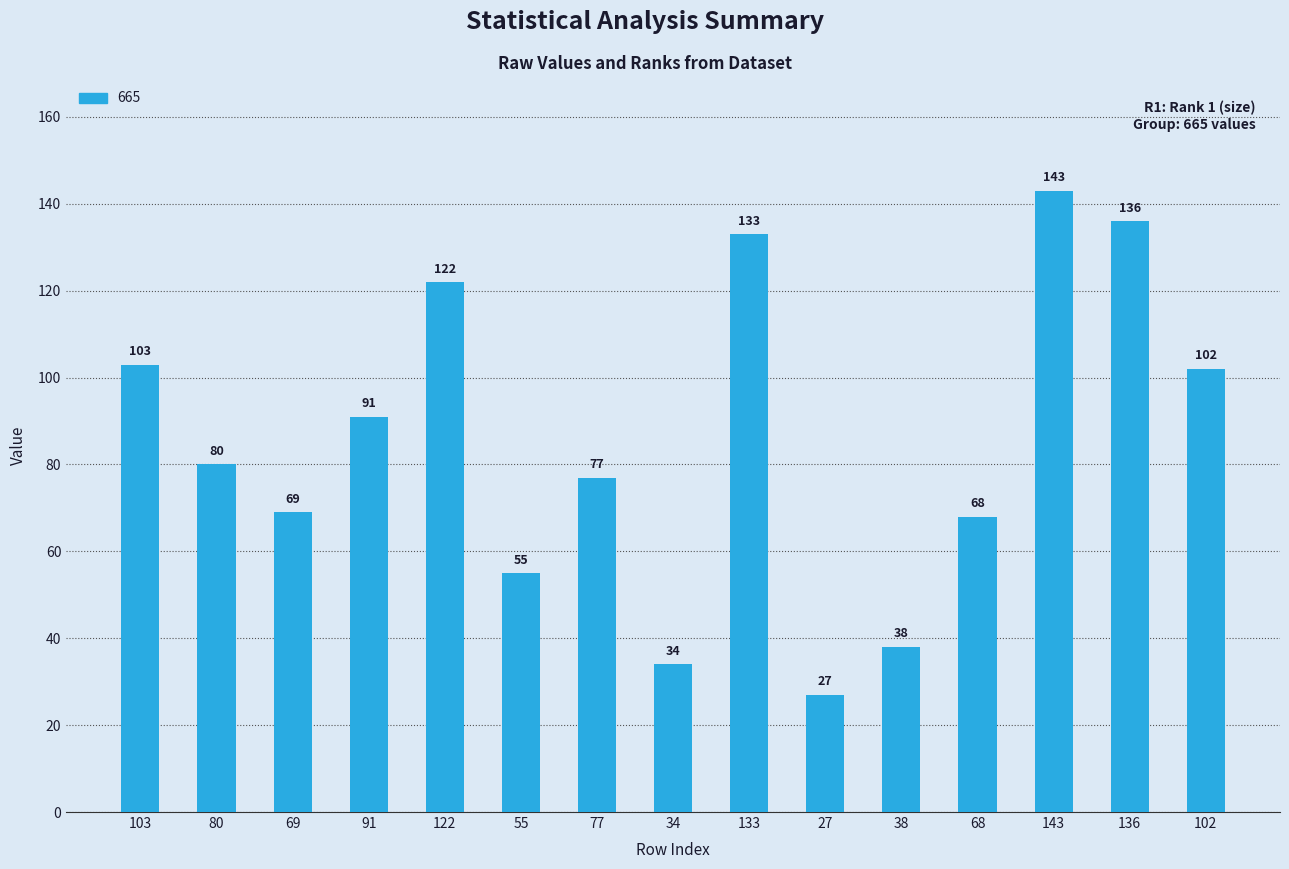

The chart shows a value of 61 at 122. True or false?

False